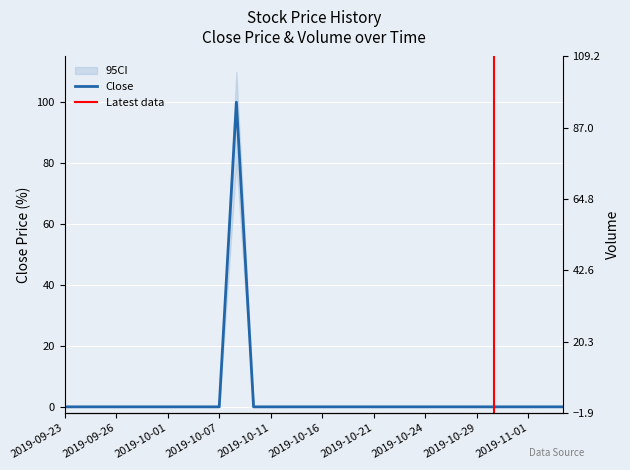

Reading left to right, extract all data points from this chart.

0	0	0	0	0	0	0	0	0	0	100	0	0	0	0	0	0	0	0	0	0	0	0	0	0	0	0	0	0	0